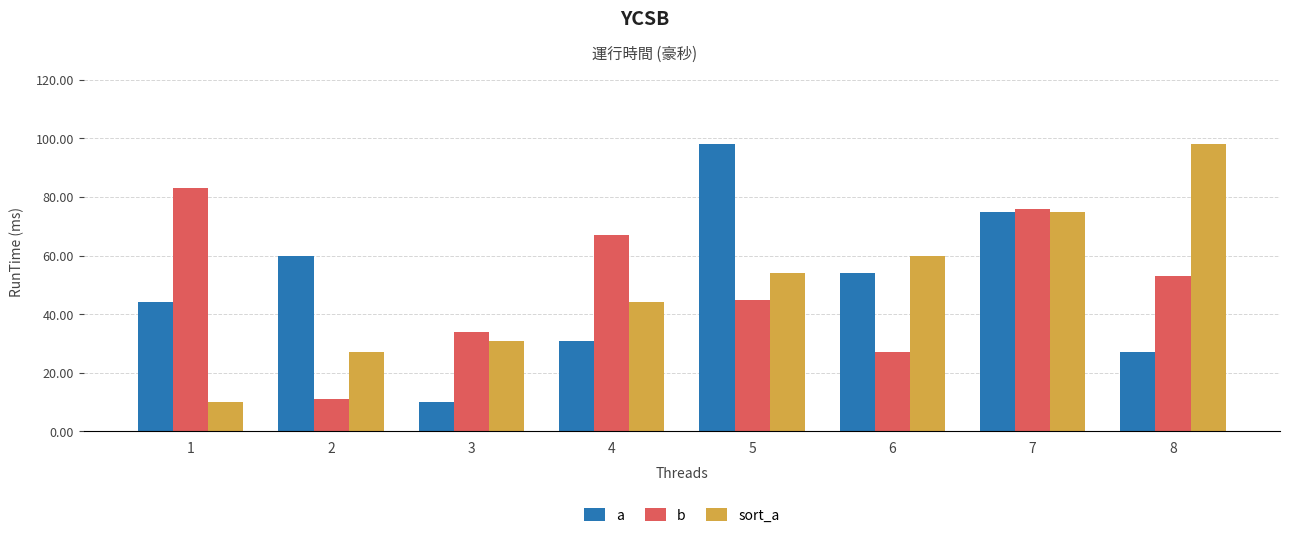

Reading left to right, extract all data points from this chart.

a: 44	60	10	31	98	54	75	27
b: 83	11	34	67	45	27	76	53
sort_a: 10	27	31	44	54	60	75	98